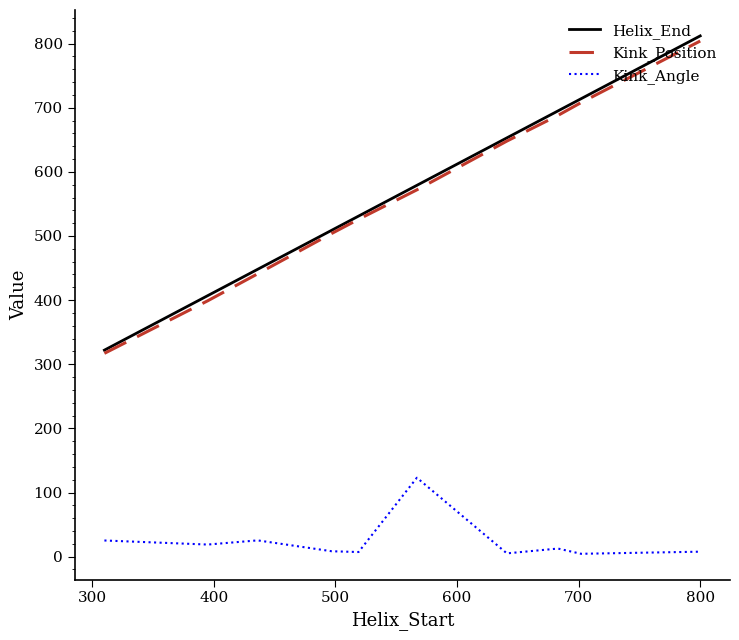

True or false: Kink_Angle and Kink_Position intersect in this chart.

False